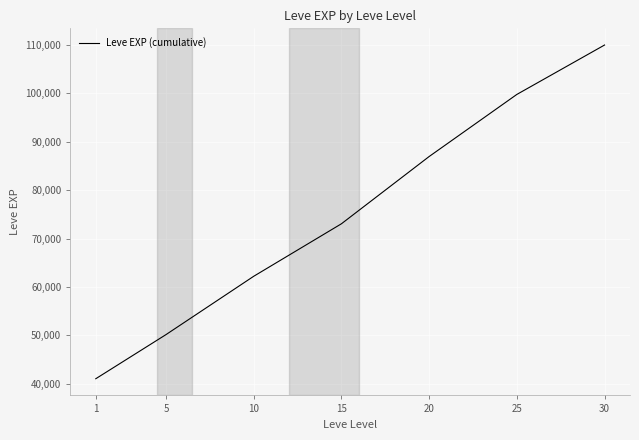

List the labels in order of value, largest first.

30, 25, 20, 15, 10, 5, 1